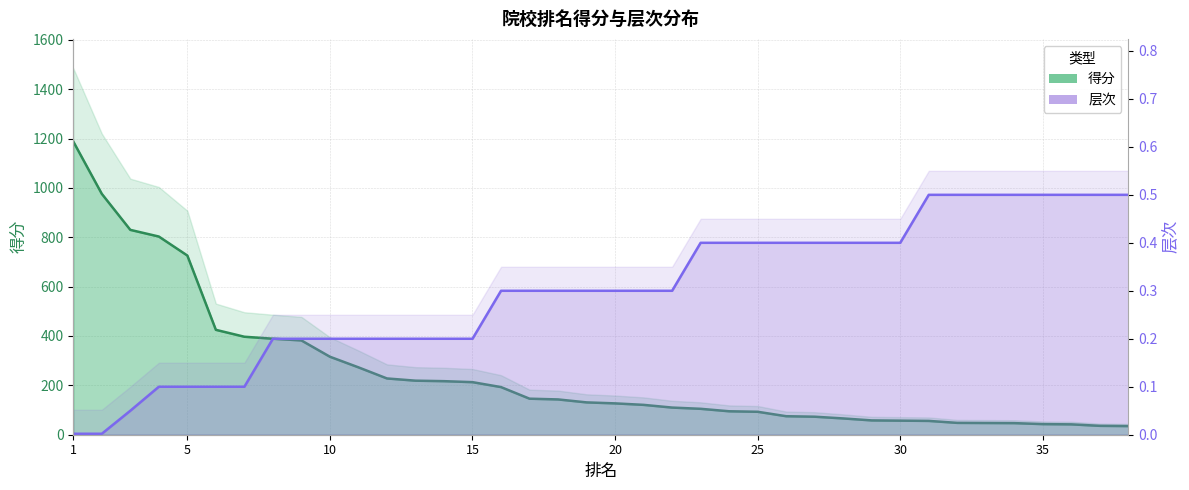

List the series in order of their overall mean, highest first.

得分, 层次